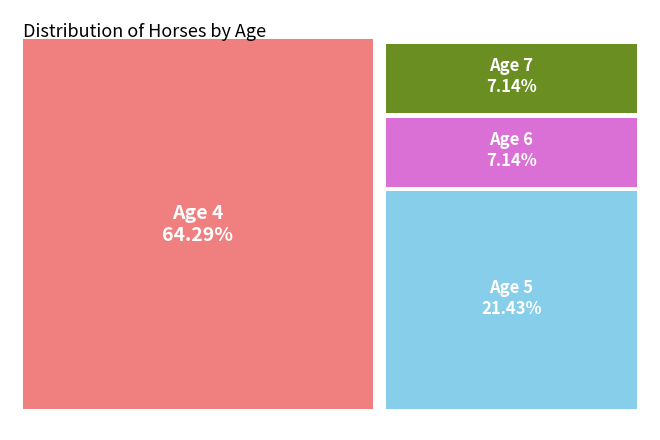

How many segments does this pie chart have?

4